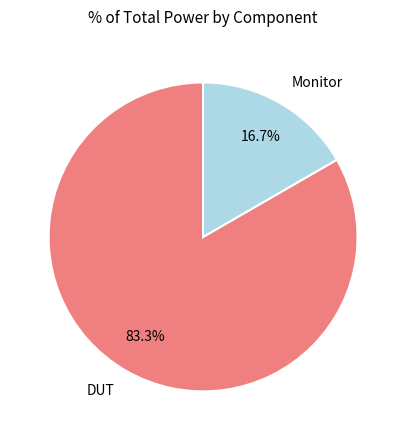

What percentage is NOT represented by DUT?

16.7%